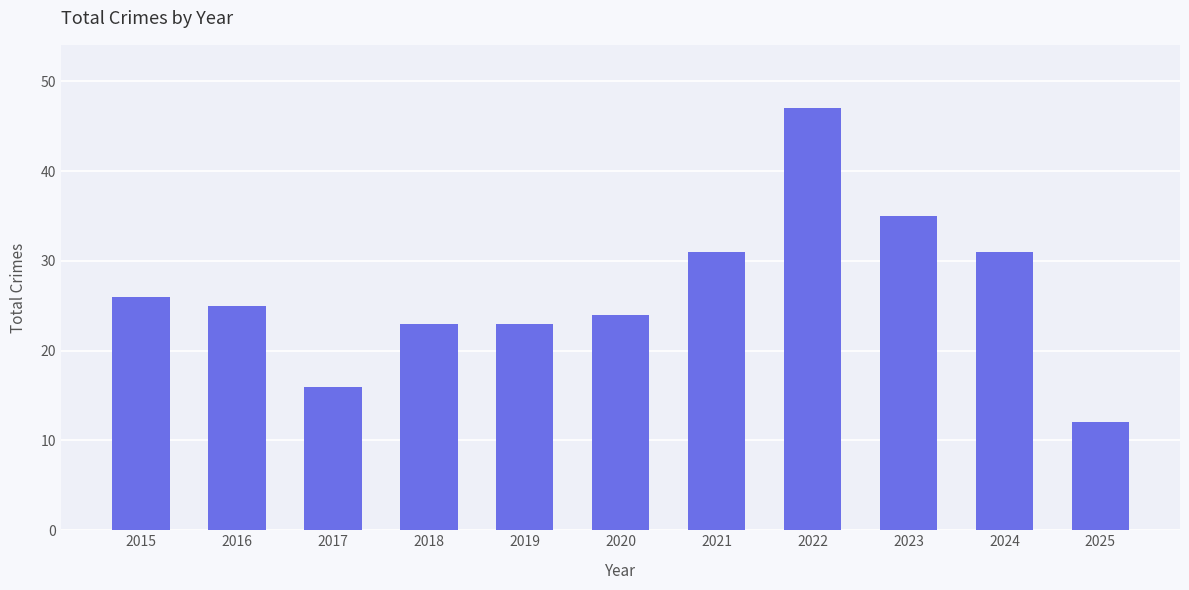

Does the chart contain any negative values?

No